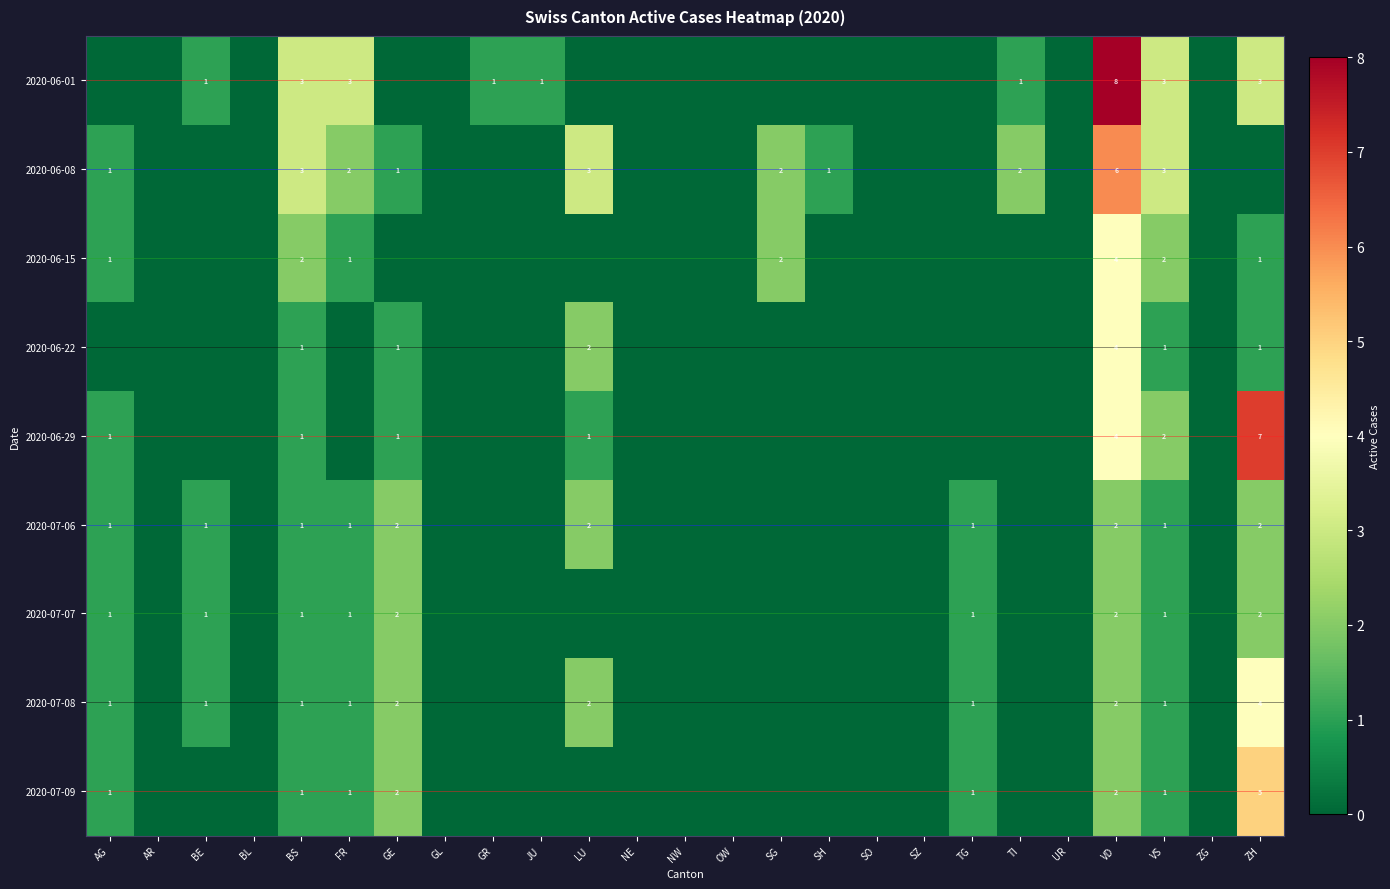

Is the value of row_7 at TG greater than the value of row_3 at UR?

Yes